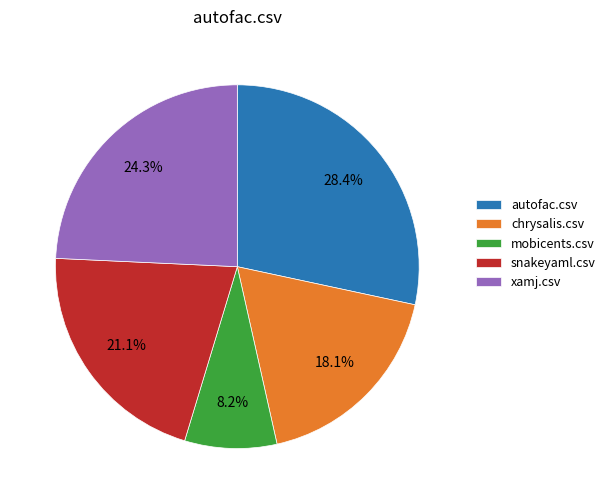

Between autofac.csv and chrysalis.csv, which is larger?

autofac.csv